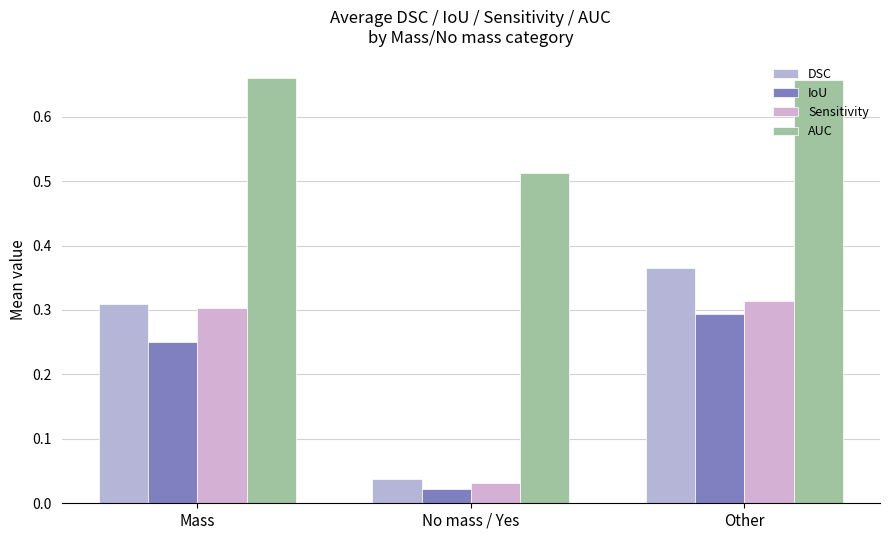

What is the total value across all series at Other?

1.6